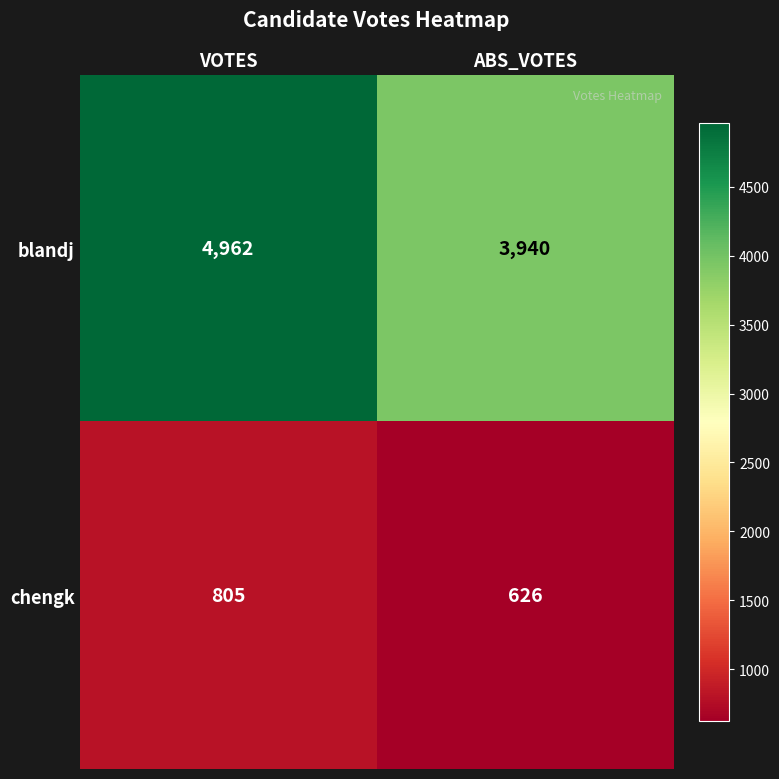

Rank the series by their average value, from lowest to highest.

chengk, blandj